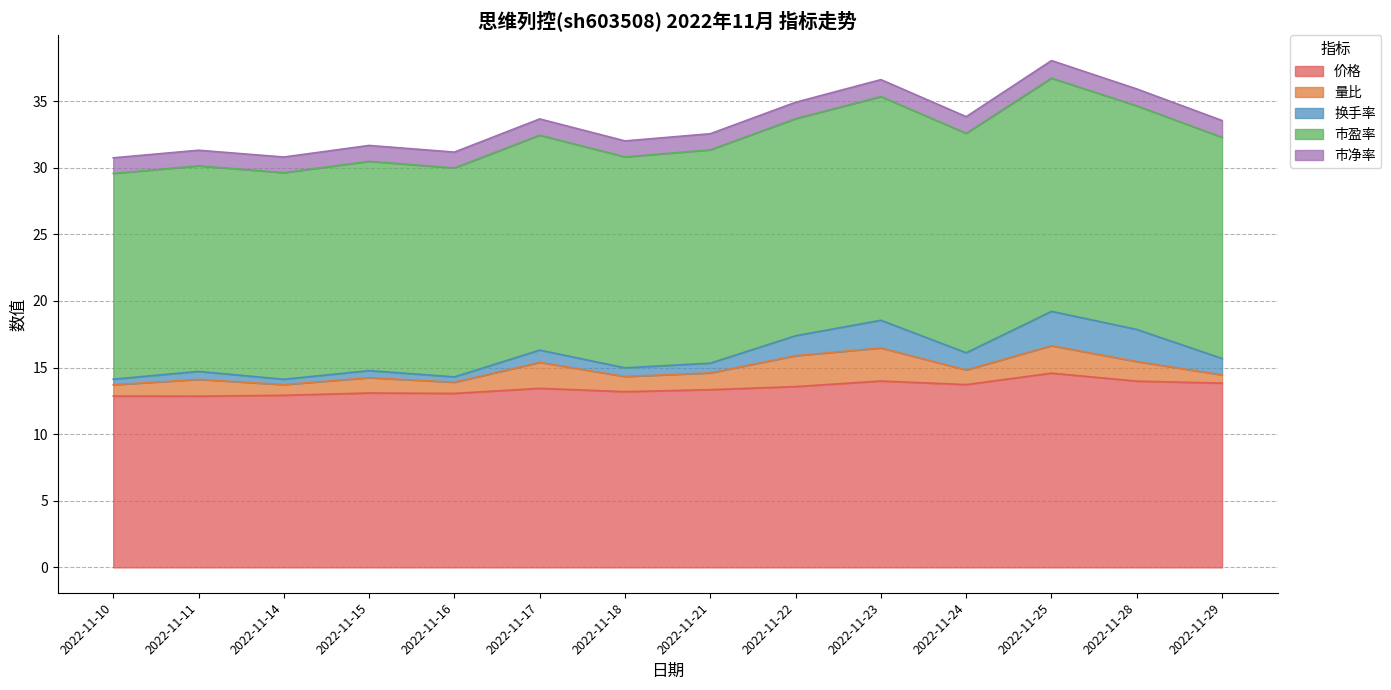

What is the value of the 换手率 point at the 6th from the left?

0.9